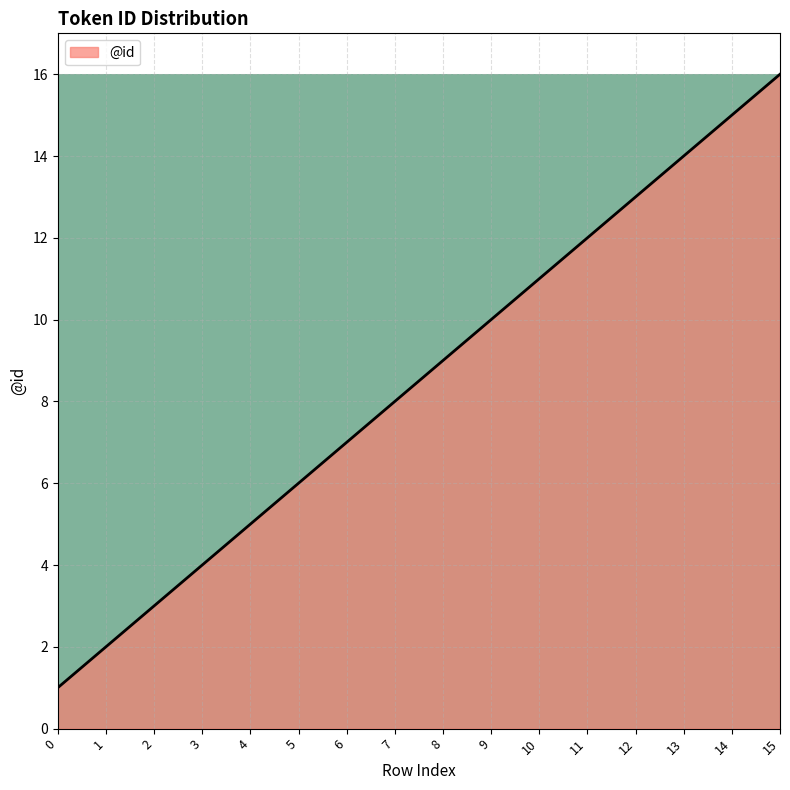

What is the sum of the values at 14 and 1?

17